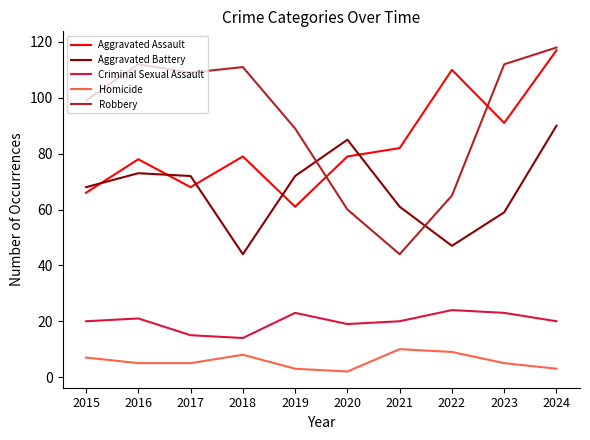

Reading right to left, extract all data points from this chart.

Aggravated Assault: 117	91	110	82	79	61	79	68	78	66
Aggravated Battery: 90	59	47	61	85	72	44	72	73	68
Criminal Sexual Assault: 20	23	24	20	19	23	14	15	21	20
Homicide: 3	5	9	10	2	3	8	5	5	7
Robbery: 118	112	65	44	60	89	111	109	112	99